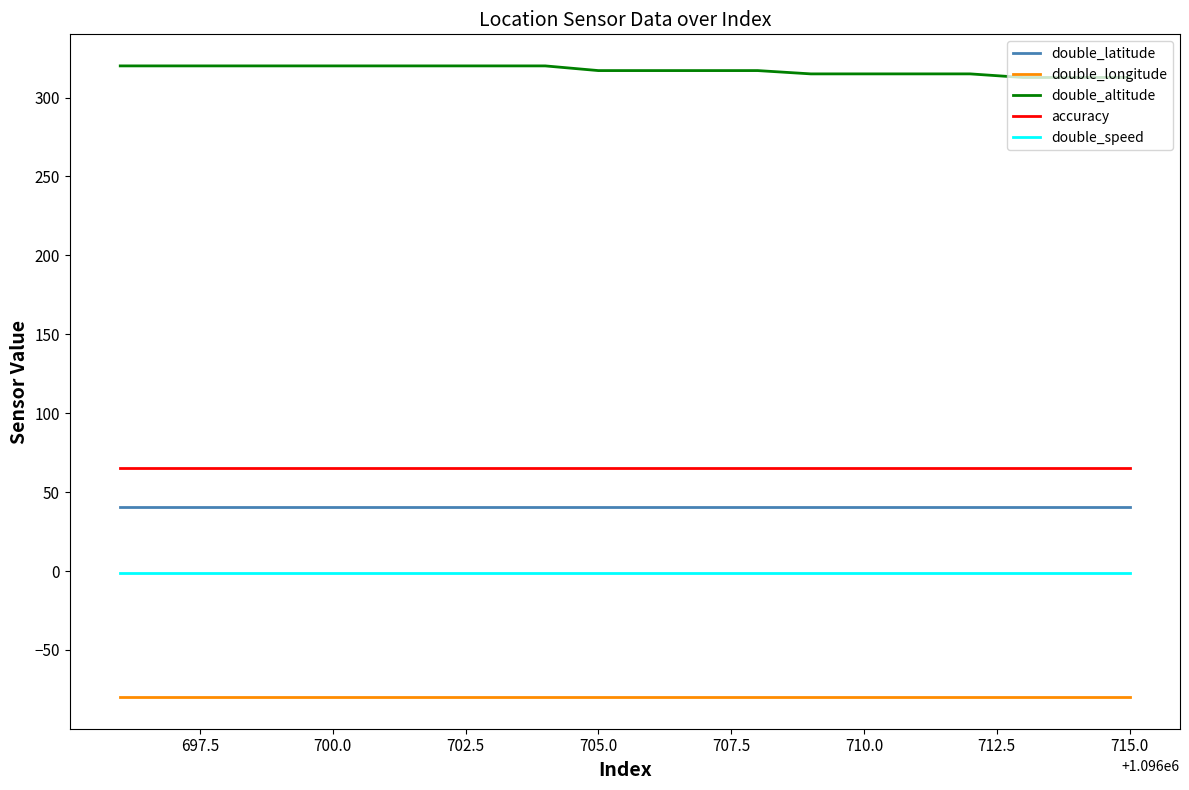

Which series has the largest total across all categories?

double_altitude